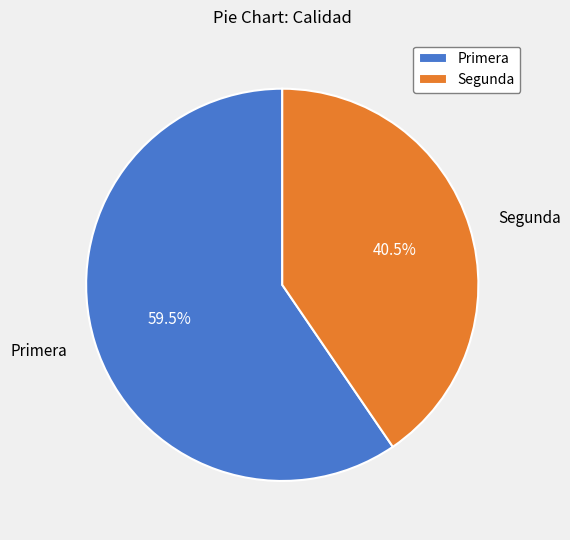

Which has a higher value, Segunda or Primera?

Primera